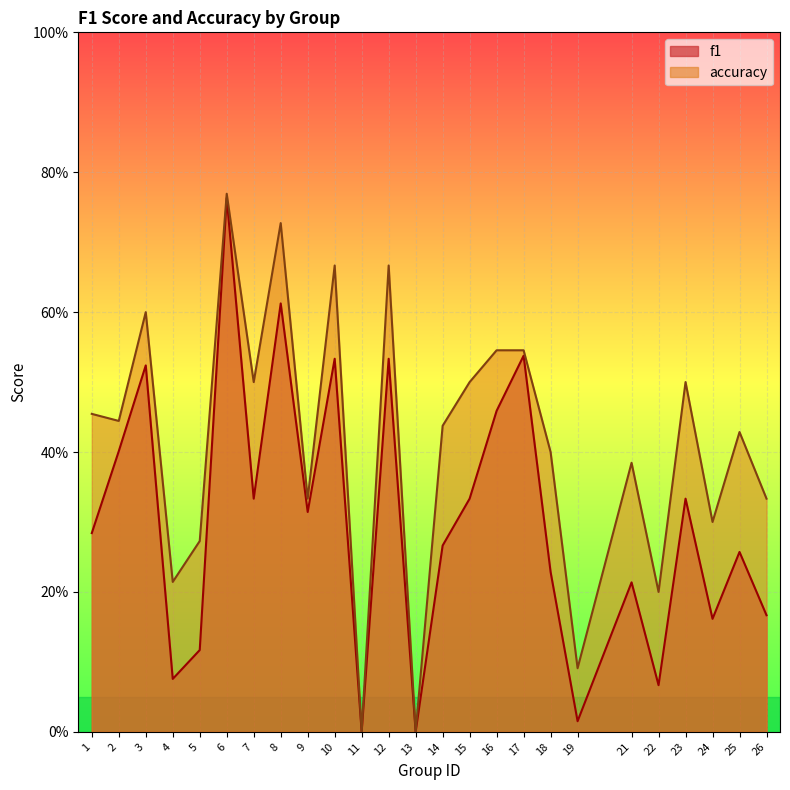

Reading left to right, transcribe all the data shown in this chart.

f1: 0.3	0.4	0.5	0.1	0.1	0.8	0.3	0.6	0.3	0.5	0.0	0.5	0.0	0.3	0.3	0.5	0.5	0.2	0.0	0.2	0.1	0.3	0.2	0.3	0.2
accuracy: 0.5	0.4	0.6	0.2	0.3	0.8	0.5	0.7	0.3	0.7	0.0	0.7	0.0	0.4	0.5	0.5	0.5	0.4	0.1	0.4	0.2	0.5	0.3	0.4	0.3